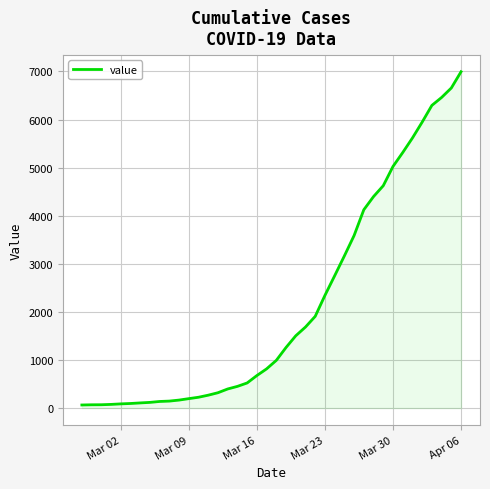

What is the greatest value displayed?

6994